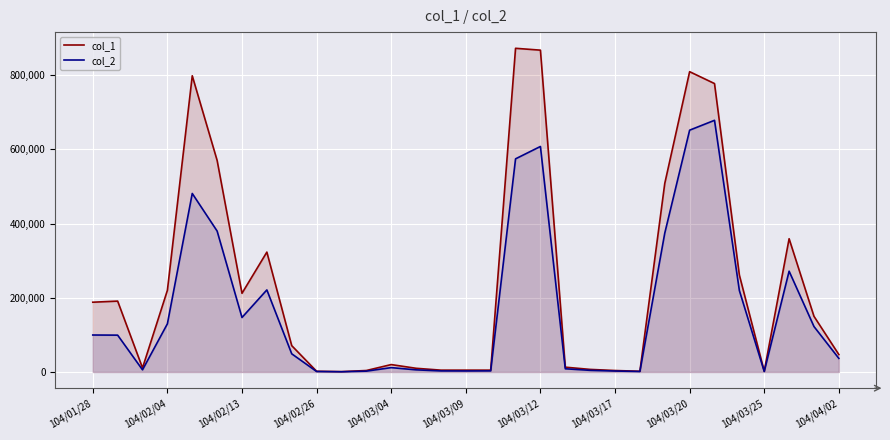

At which category does the chart reach its peak across all series?

17